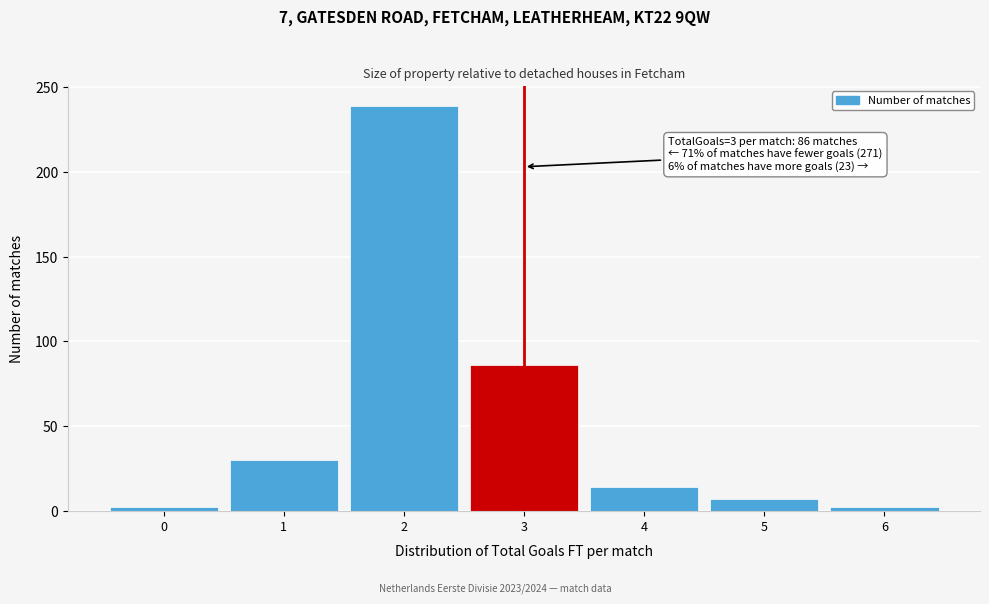

Which range on the x-axis has the tallest bar?

1.5 to 2.5